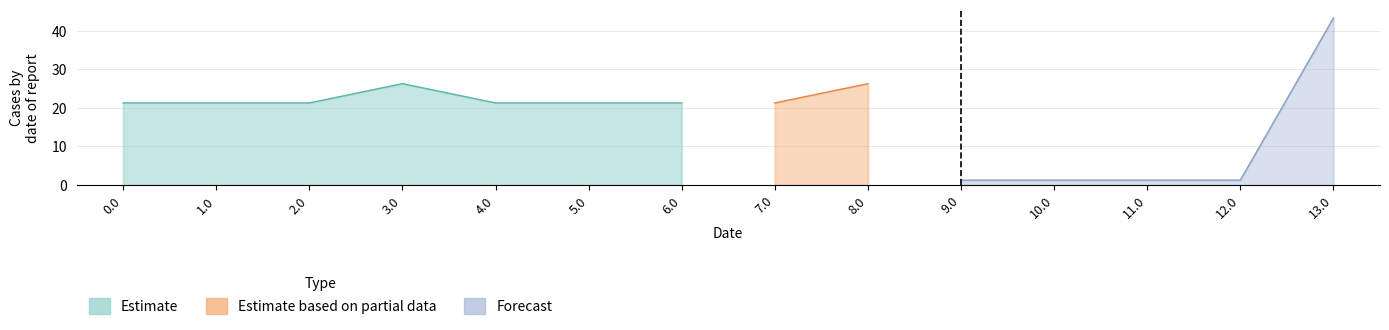

At how many categories does at least one series exceed 14?

10